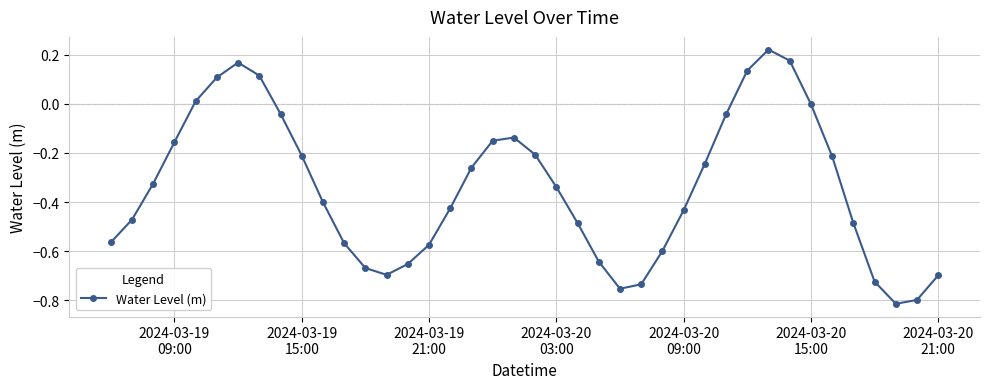

How many points are higher than both their immediate neighbors (excluding endpoints)?

3